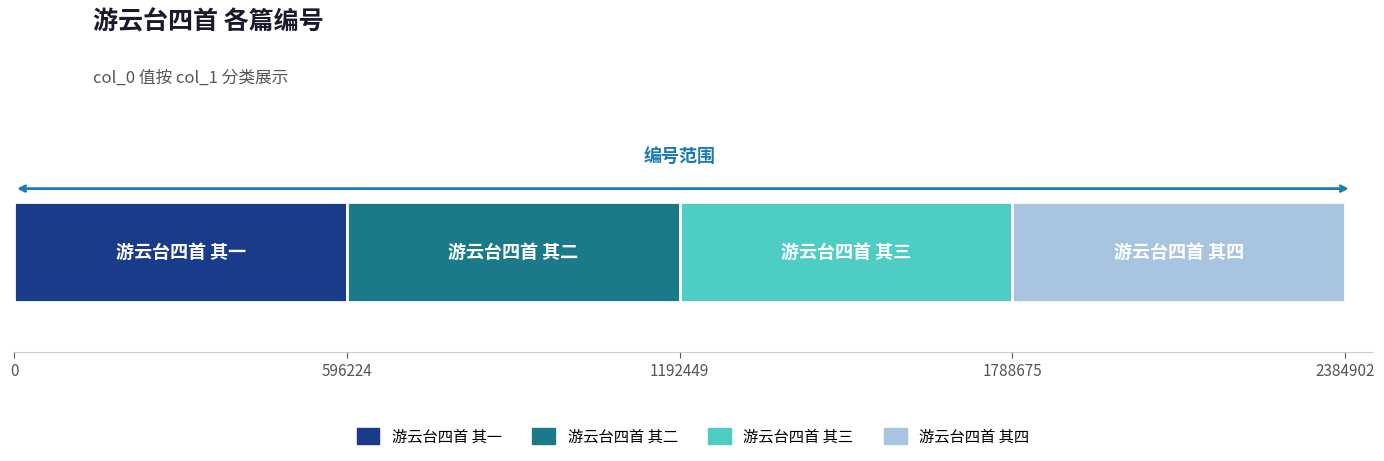

What is the minimum value for 游云台四首 其一?

596224